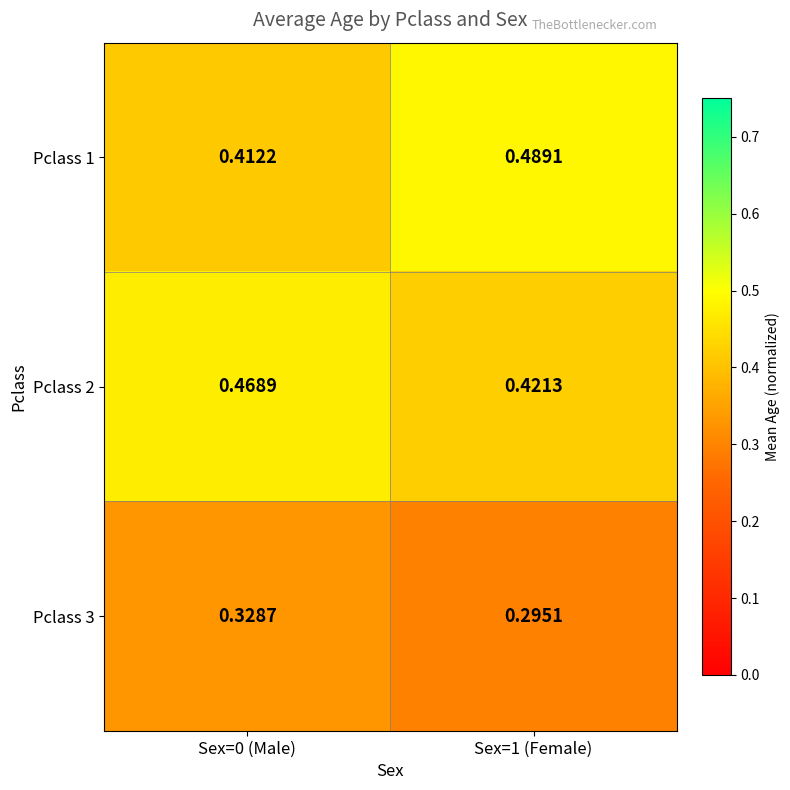

List the series in order of their peak value, lowest first.

Pclass 3, Pclass 2, Pclass 1